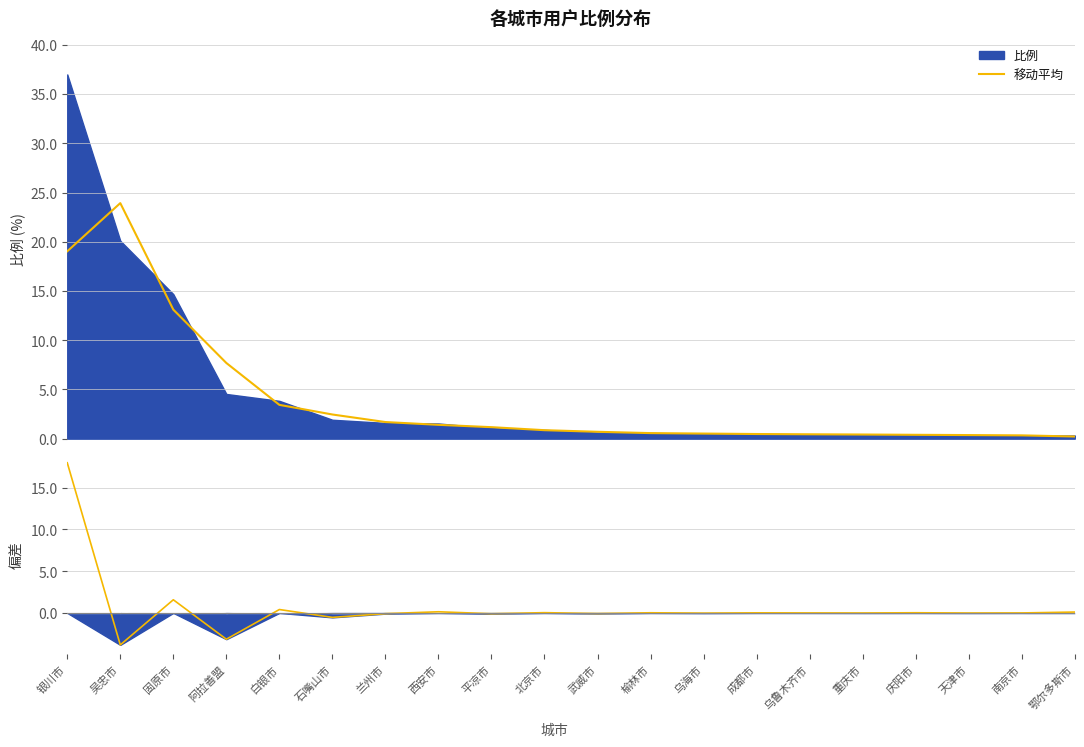

True or false: 移动平均 and 残差 intersect in this chart.

False